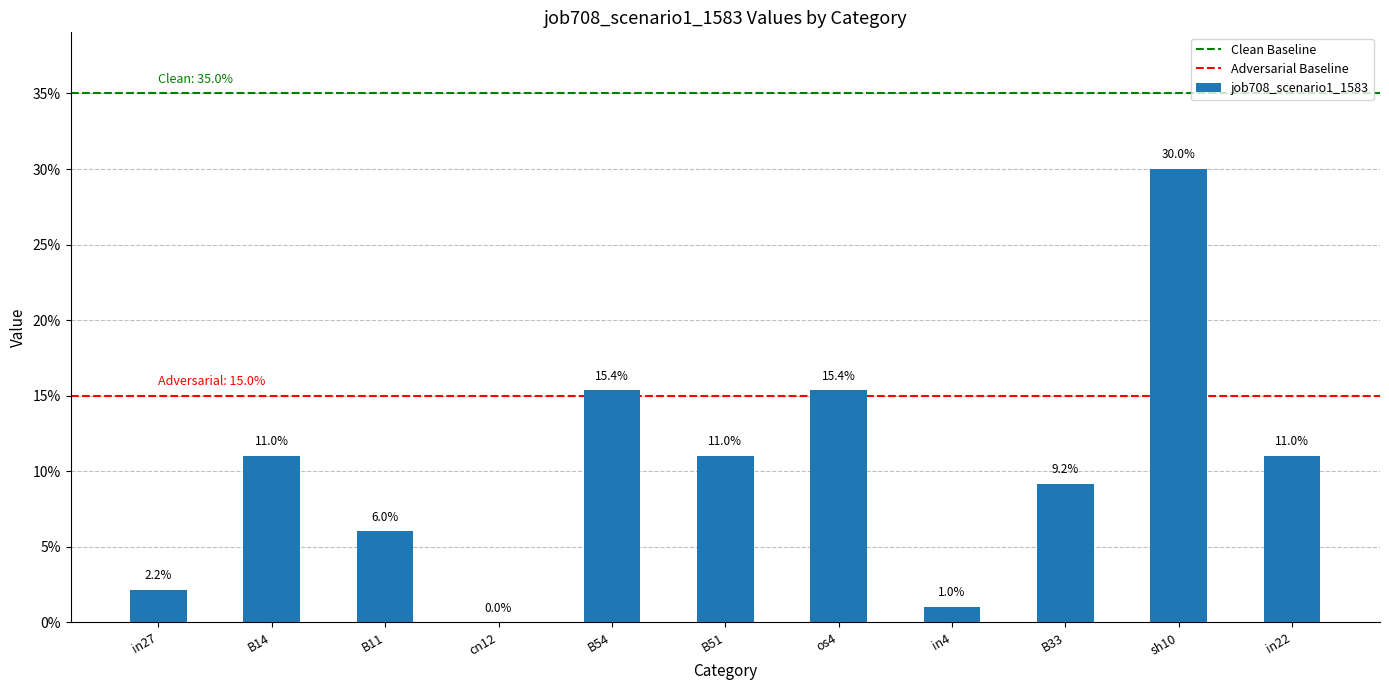

What is the sum of all values?

1.1